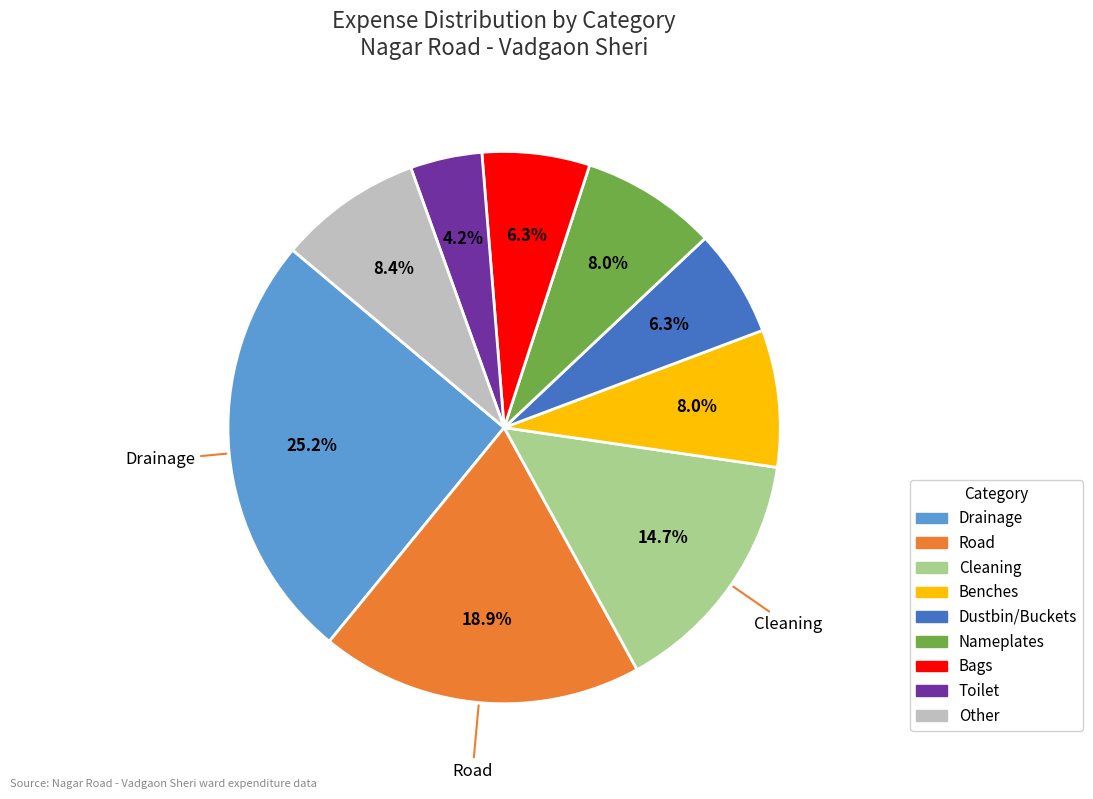

Count the number of slices in the pie.

9